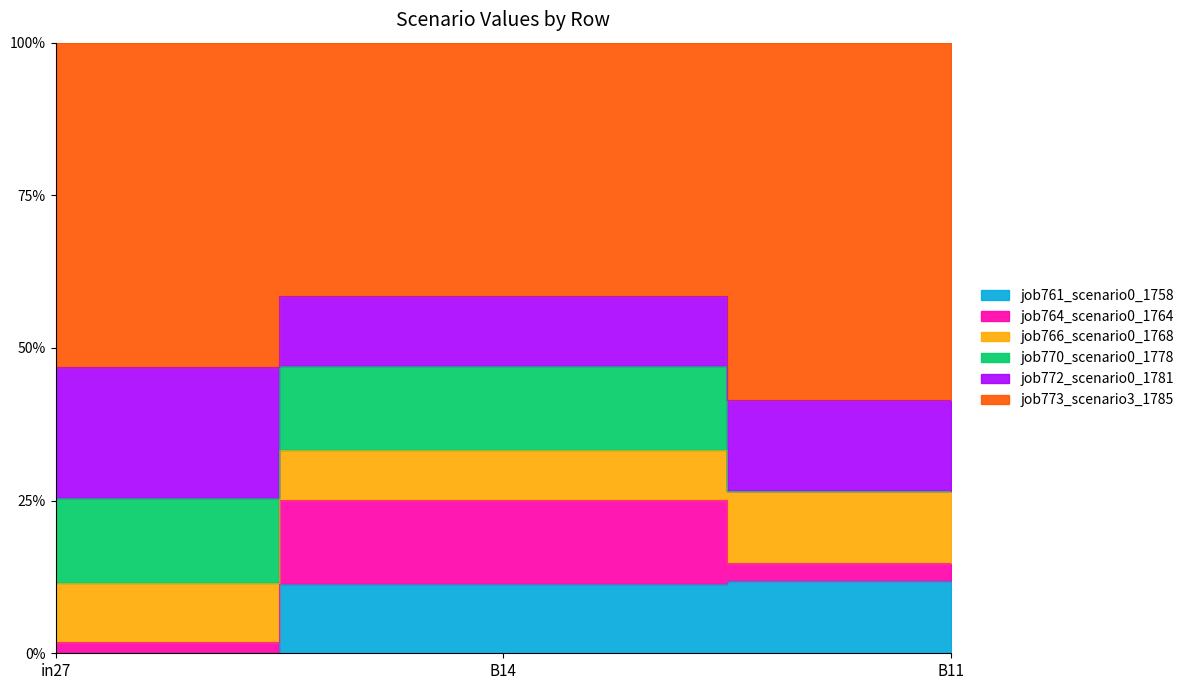

Is the value of job772_scenario0_1781 at in27 greater than the value of job764_scenario0_1764 at B11?

No